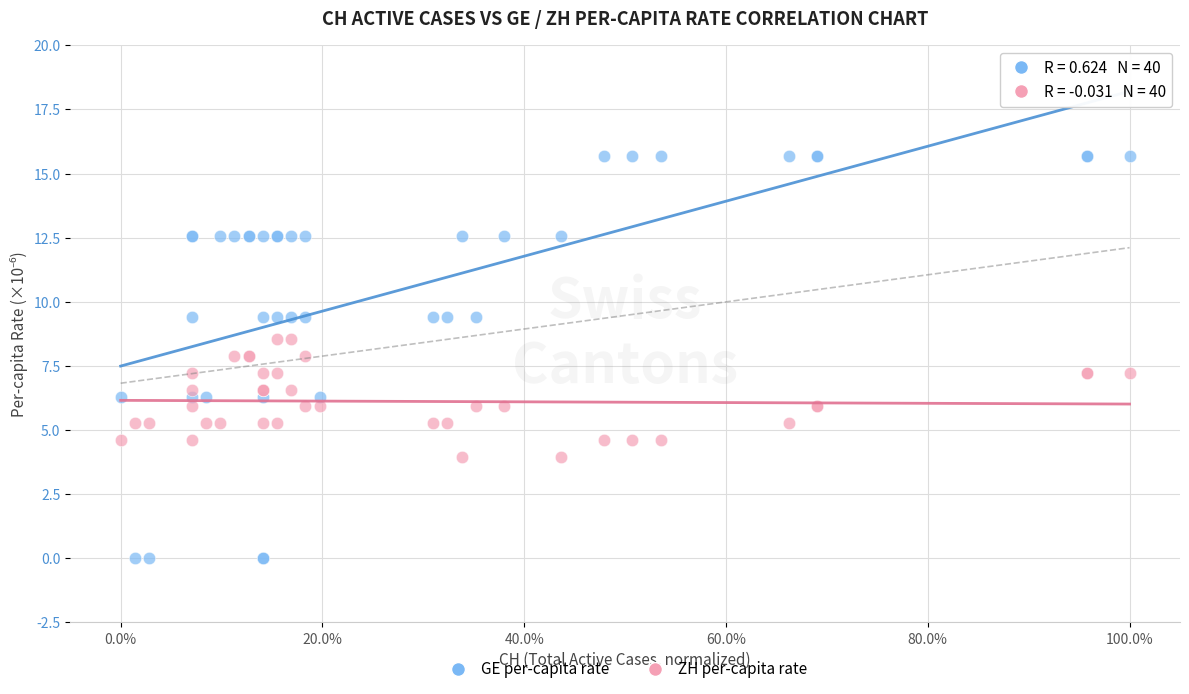

Which series reaches the maximum Y coordinate?

GE per-capita rate